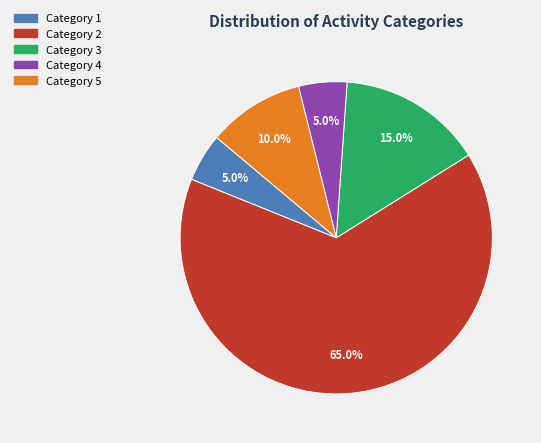

What is the largest slice in the pie chart?

Category 2